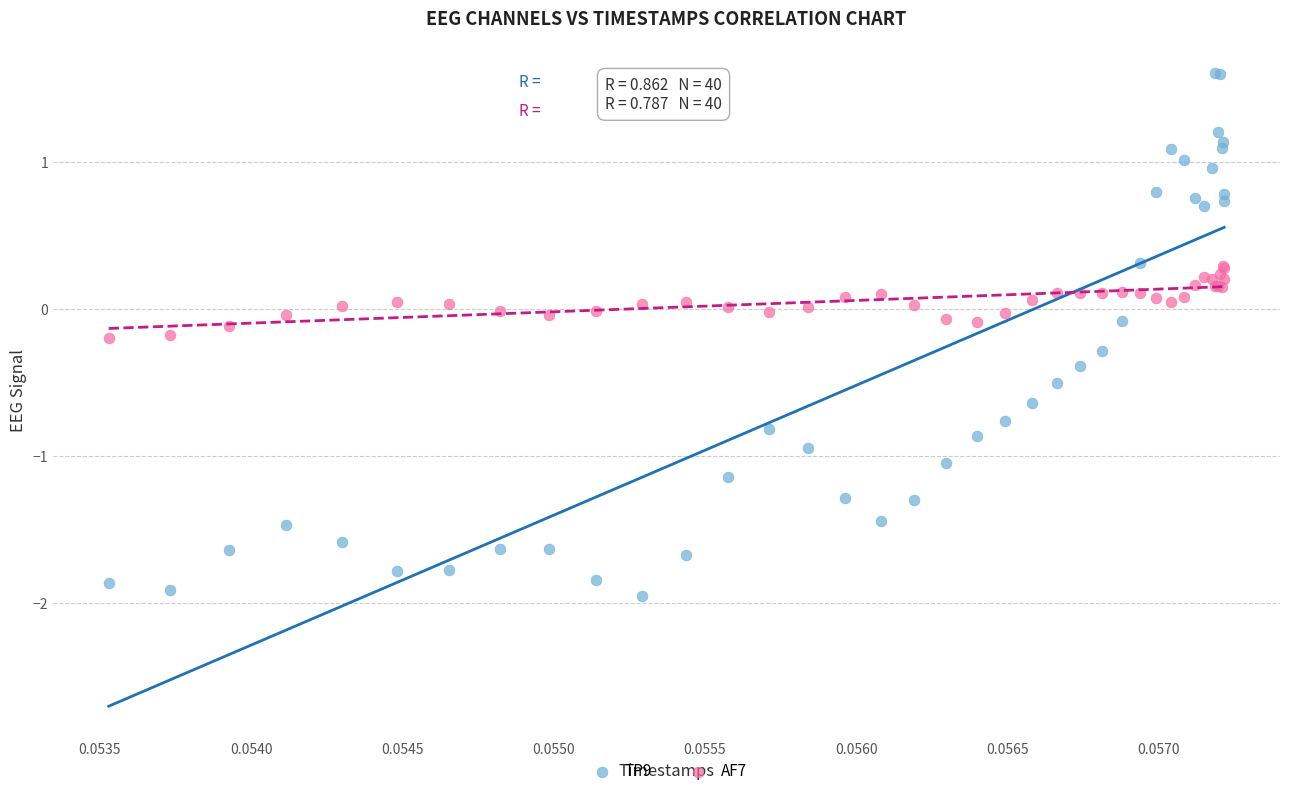

Which series contains the highest Y value?

TP9